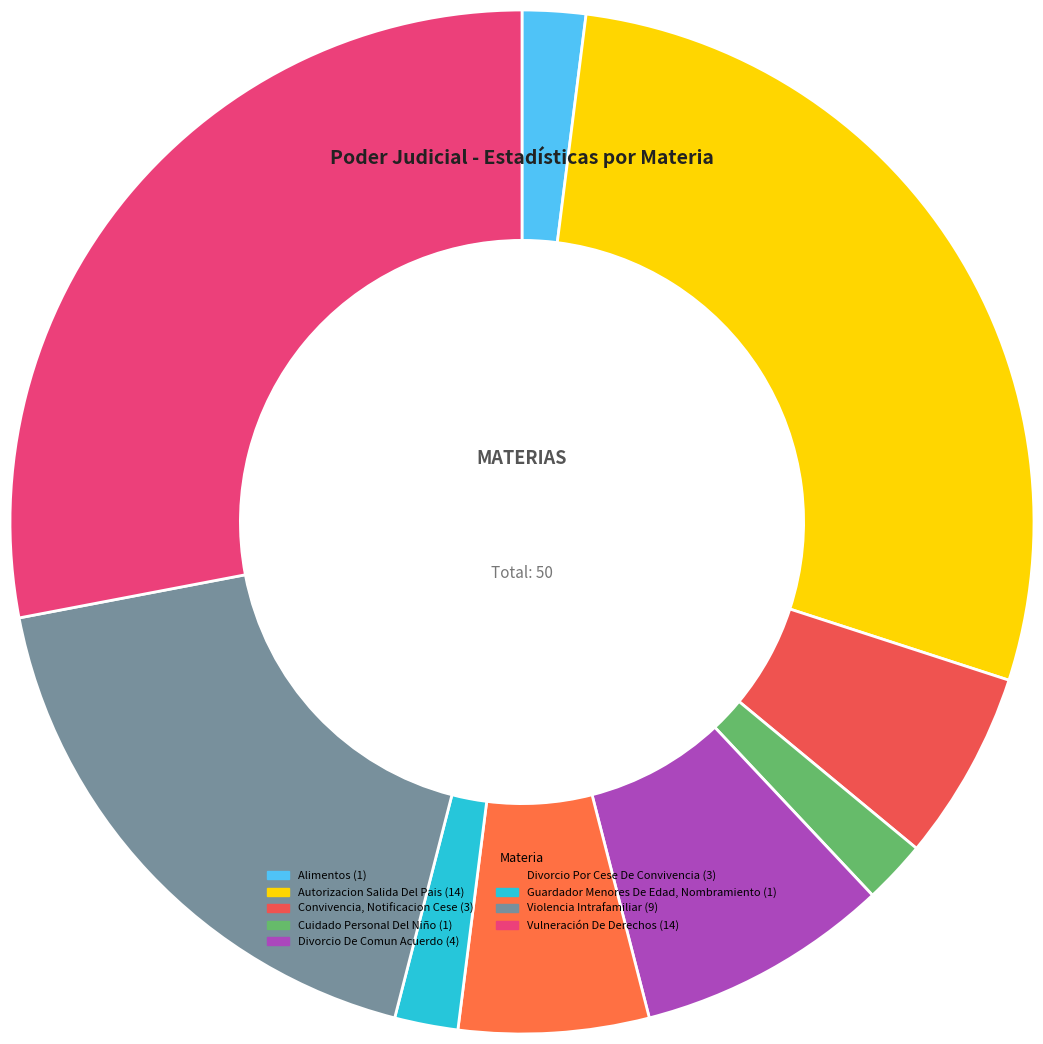

How many segments does this pie chart have?

9